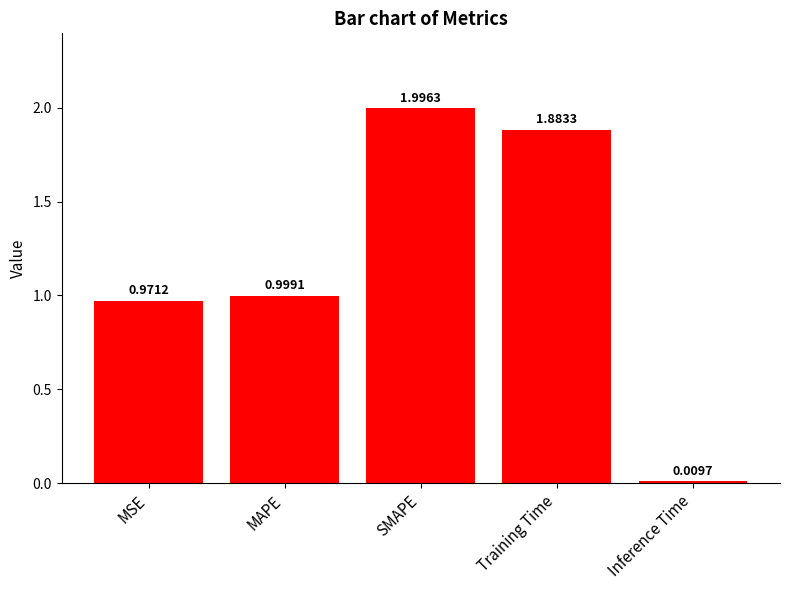

What is the label of the 4th bar from the right?

MAPE